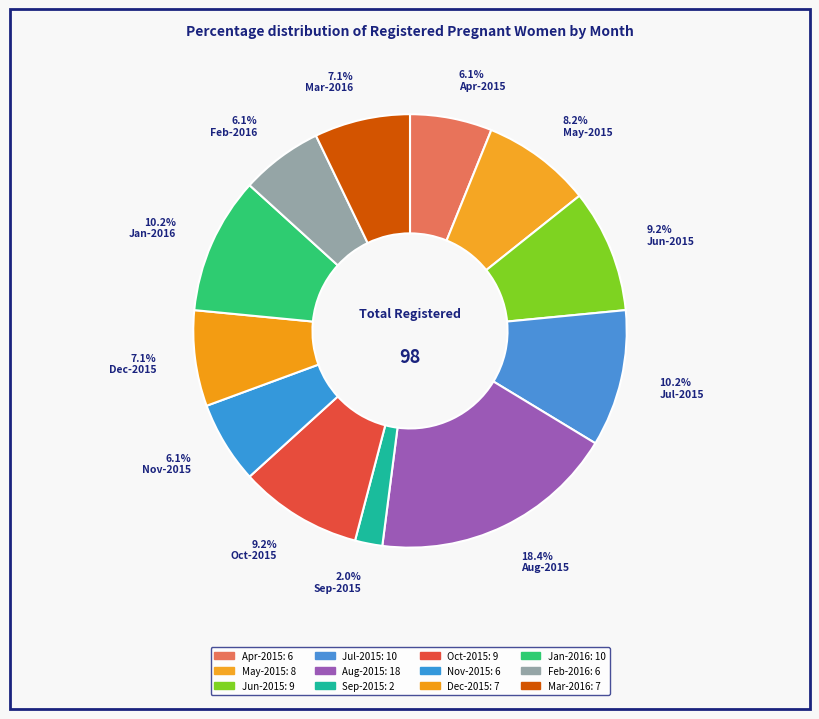

What is the largest slice in the pie chart?

Aug-2015